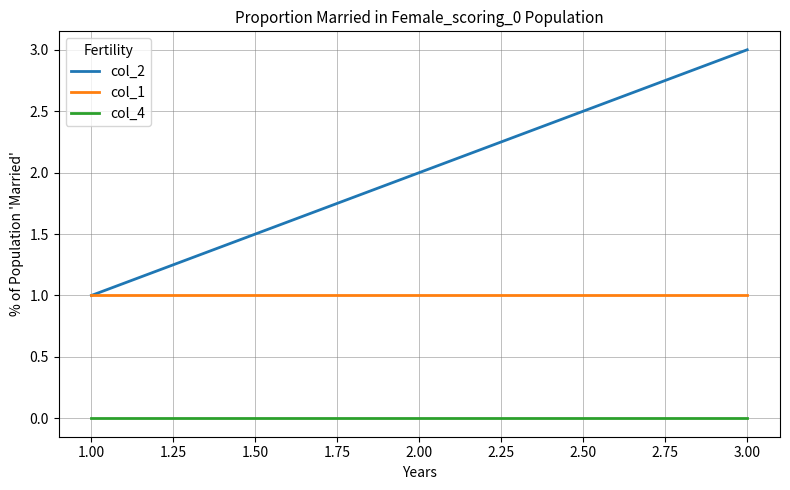

Which series has the largest range (max minus min)?

col_2